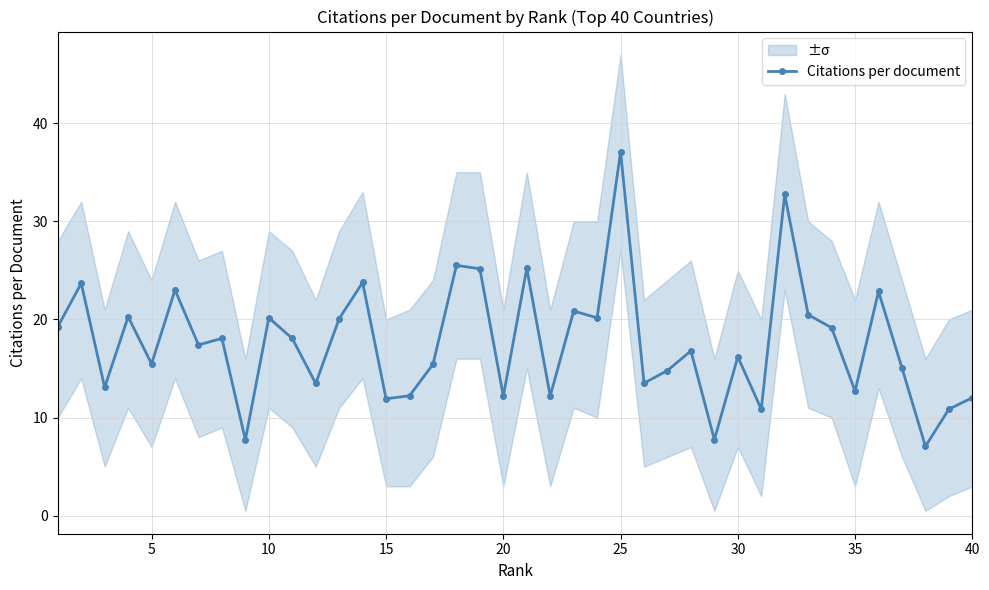

How many values exceed 17?

20